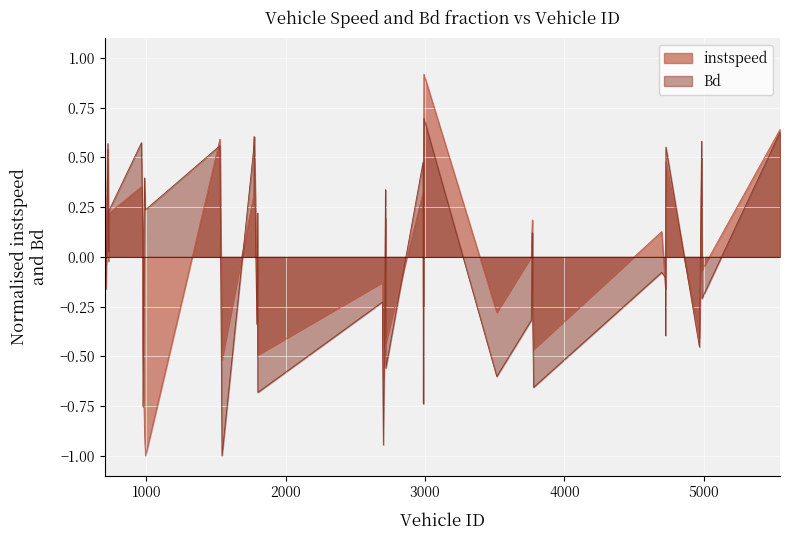

What is the highest value of the Bd series?

0.7